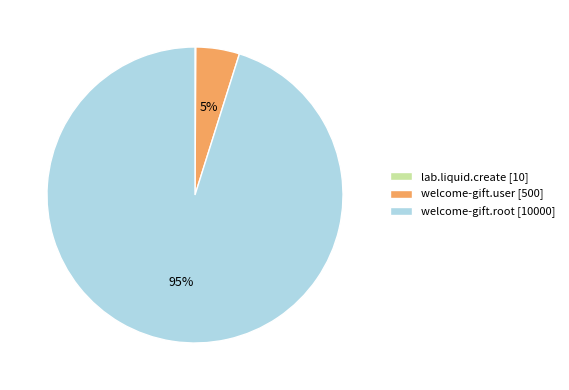

To the nearest percent, what is the difference between the largest and smallest slice percentages?

95%